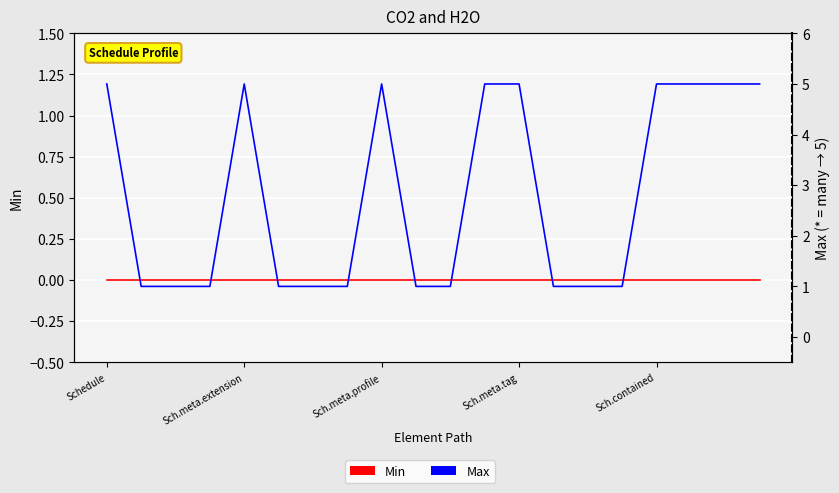

At which label does Min reach its minimum?

Schedule